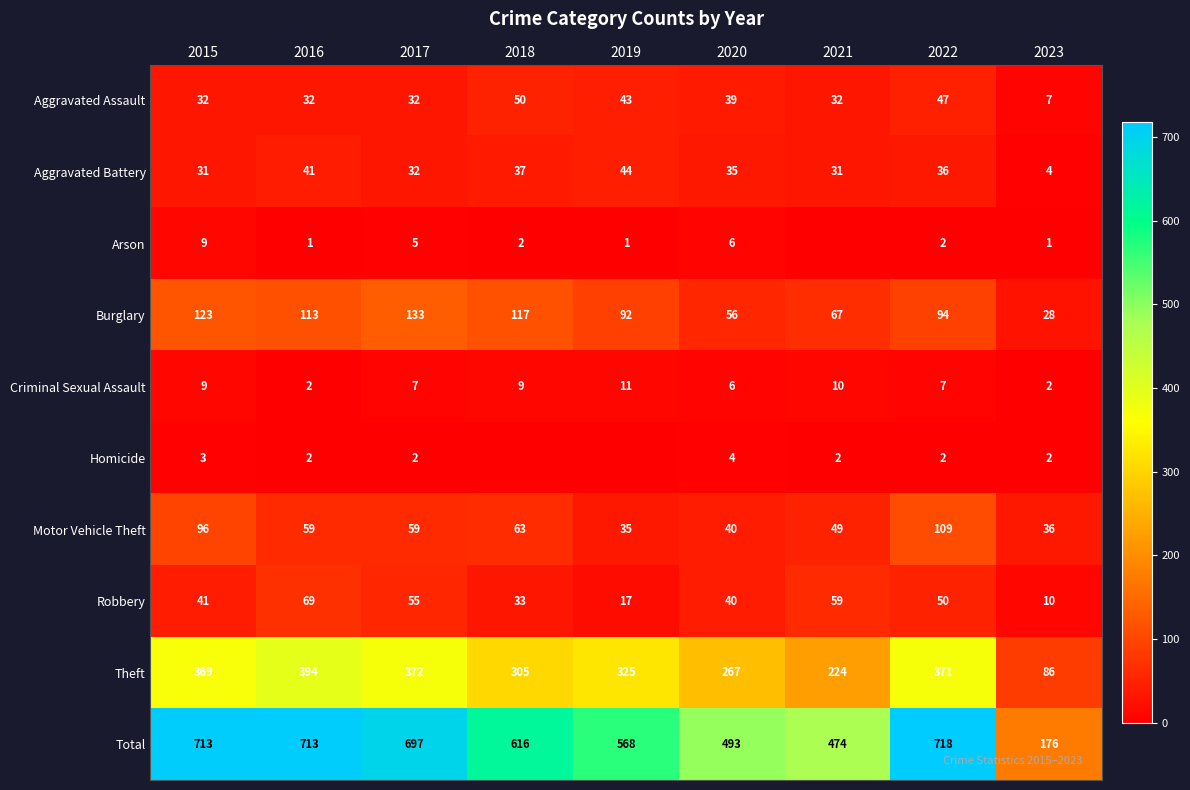

Where is Burglary nearest to the value 80?

2019